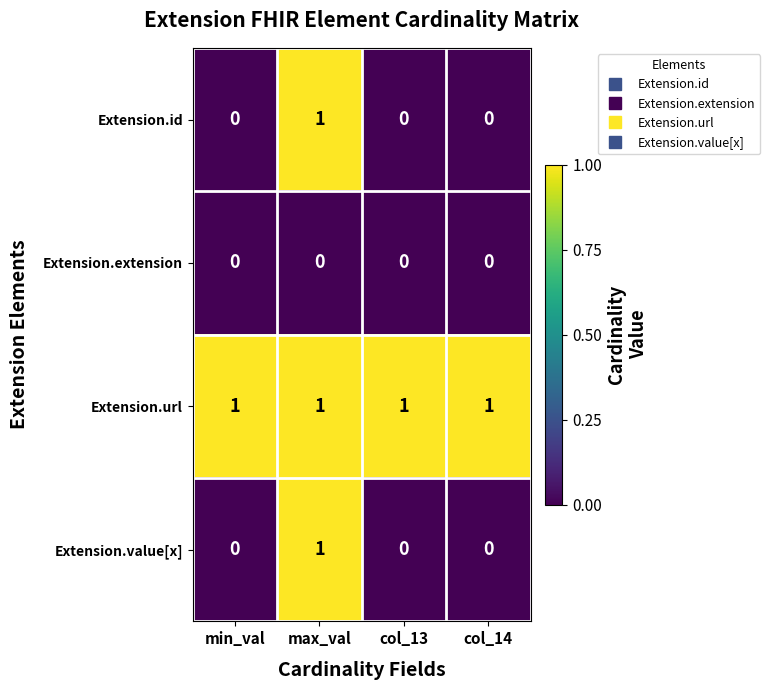

Is the value of Extension.value[x] at min_val greater than the value of Extension.url at col_14?

No